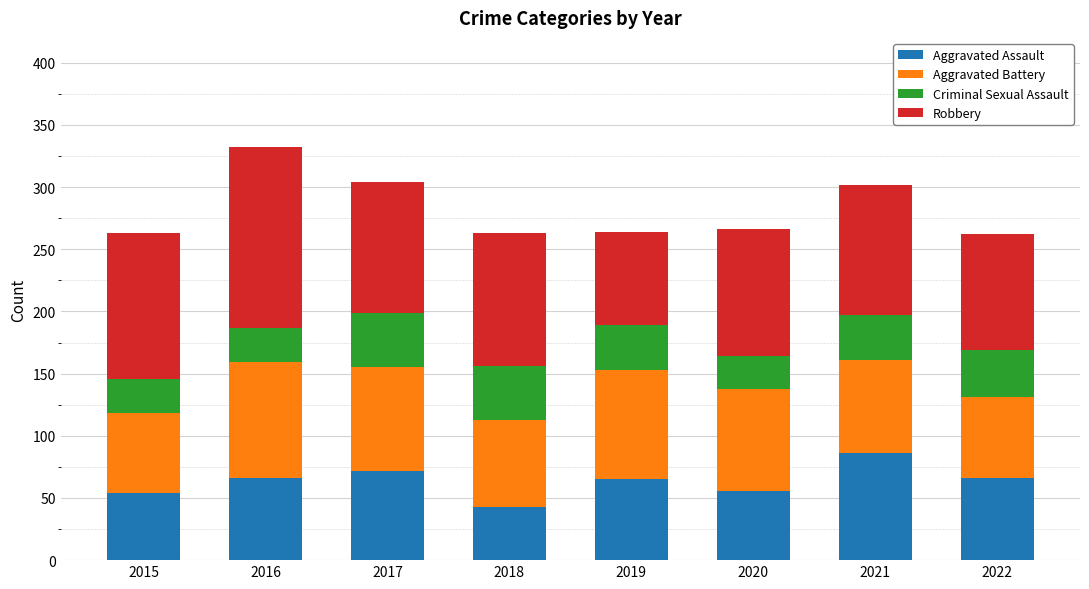

What is the difference between the maximum and minimum values in the Aggravated Assault series?

43